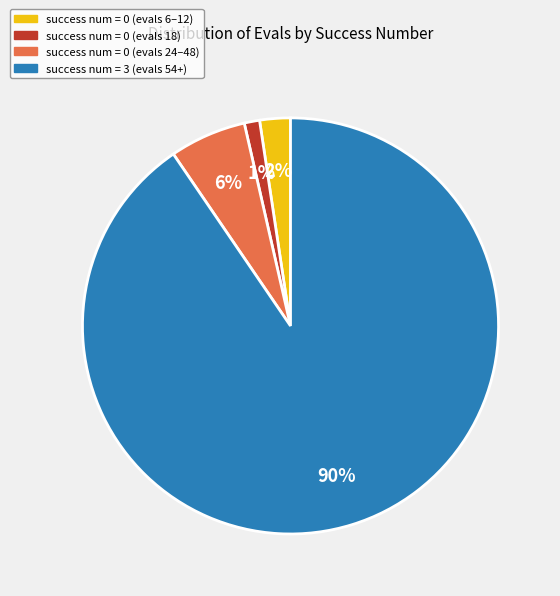

Rank the categories by value from highest to lowest.

success num = 3 (evals 54+), success num = 0 (evals 24–48), success num = 0 (evals 6–12), success num = 0 (evals 18)